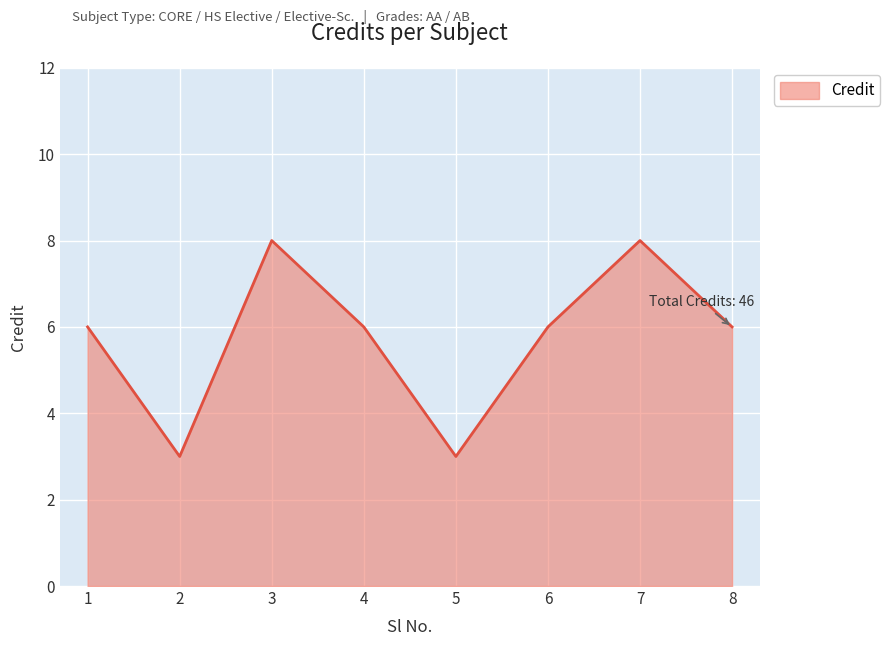

True or false: the data has more than 0 interior local peaks.

True